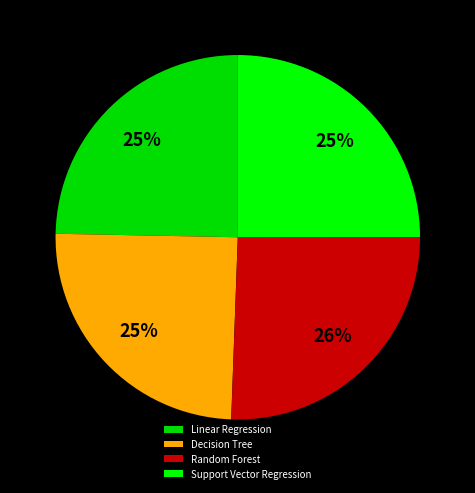

How many segments does this pie chart have?

4